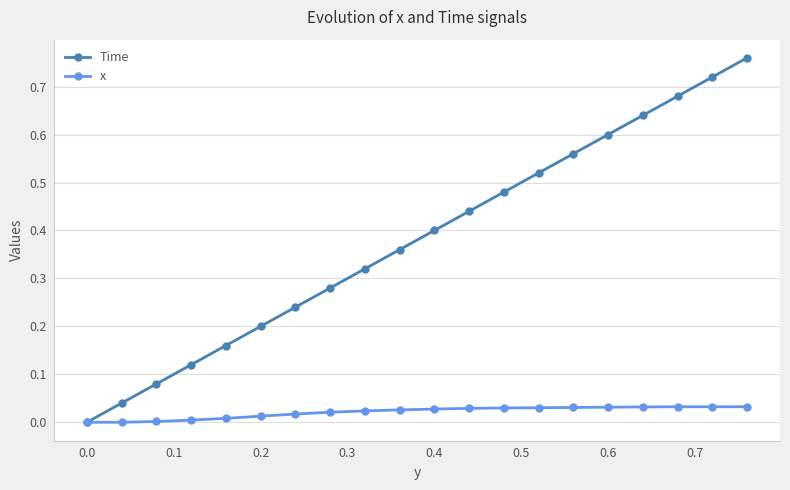

How many series are shown in this chart?

2